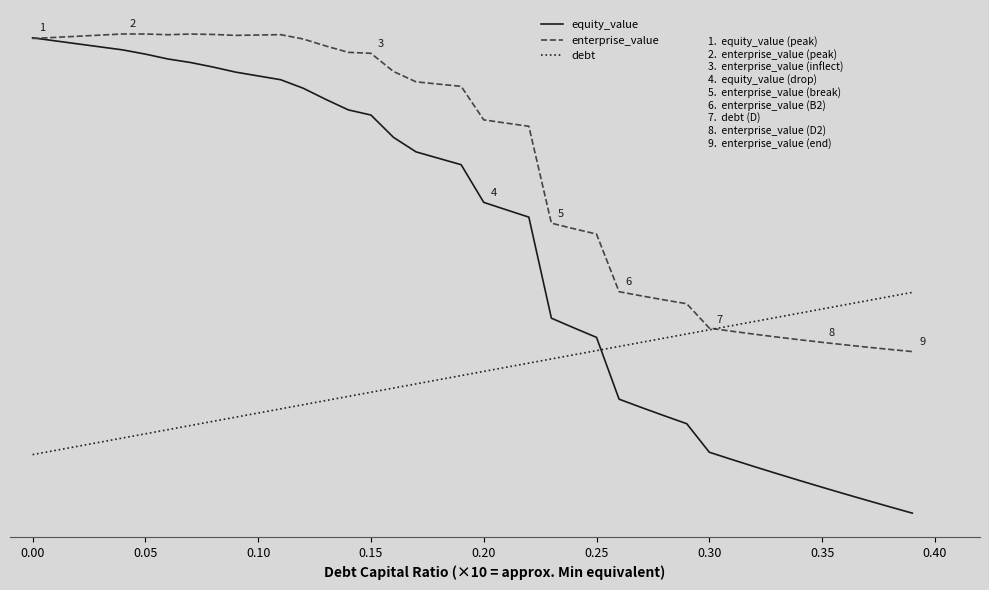

Is this an area chart (filled region under the line)?

No